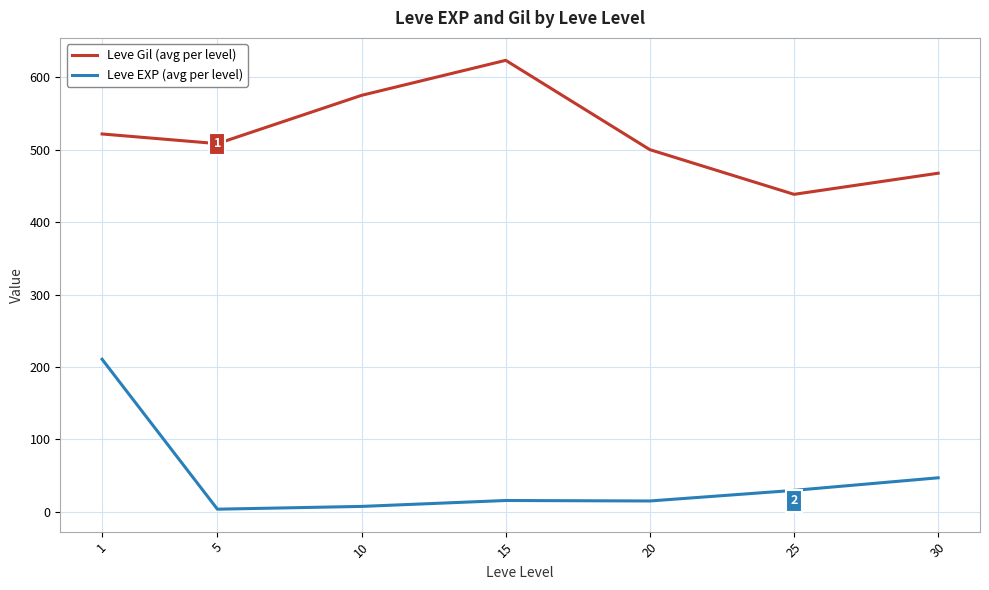

Where is Leve EXP (avg per level) nearest to the value 107?

30